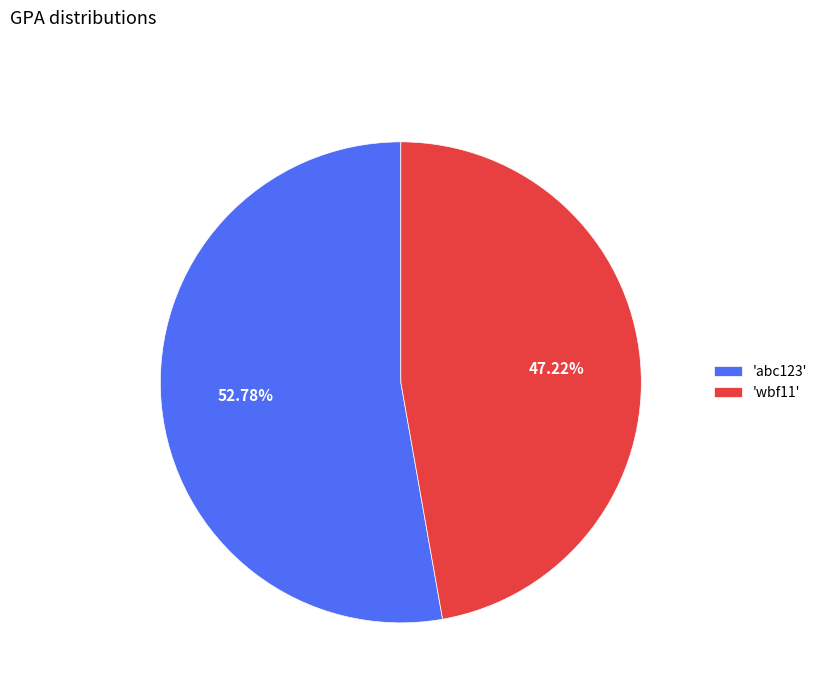

Rank the categories by value from highest to lowest.

'abc123', 'wbf11'